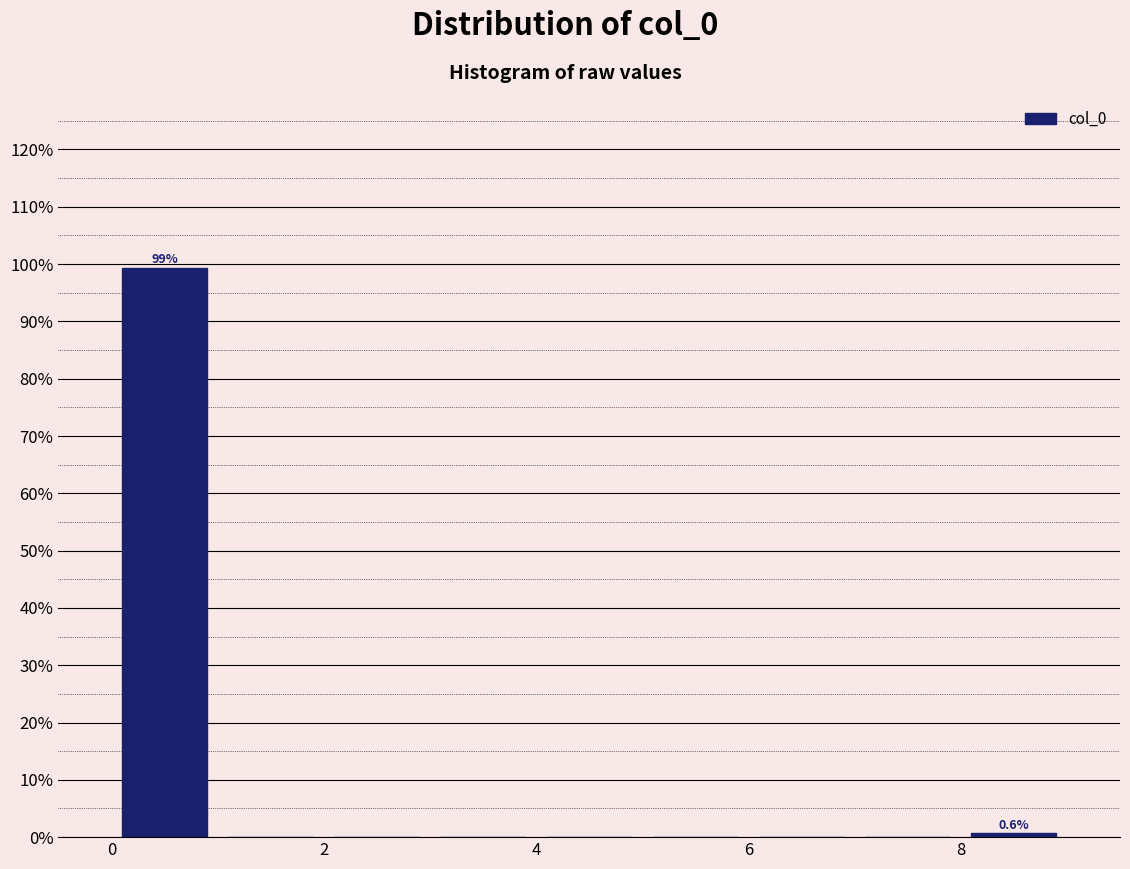

Over which range of the x-axis is the bar tallest?

0 to 1